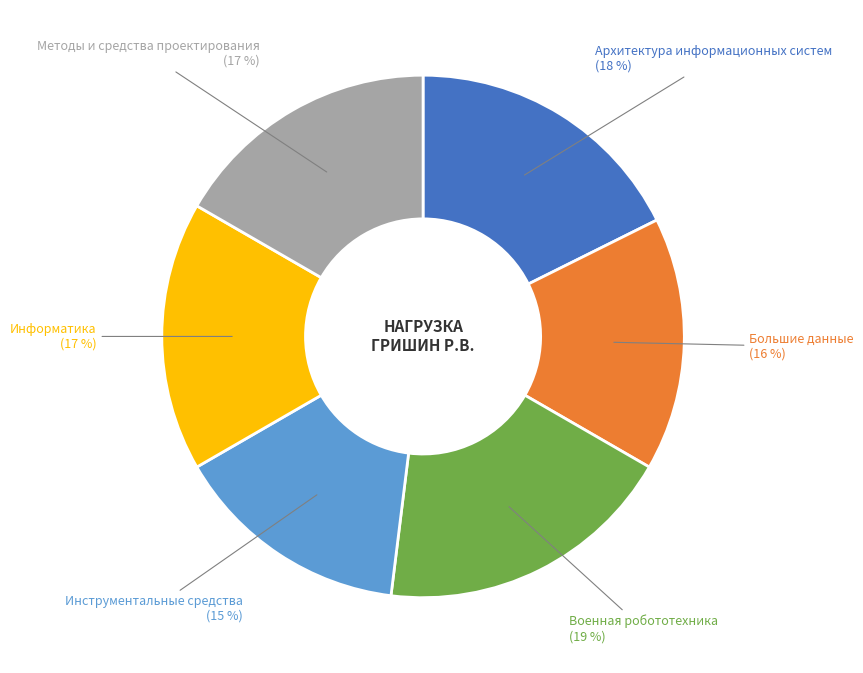

To the nearest percent, what is the difference between the largest and smallest slice percentages?

4%